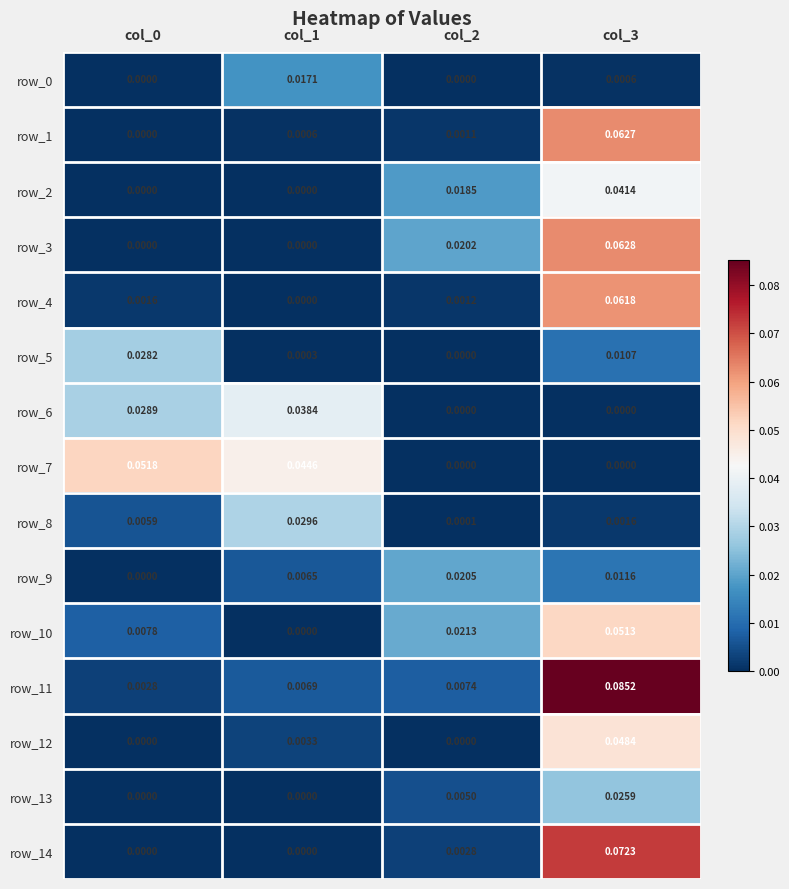

Reading left to right, list all the values displayed in this chart.

row_0: col_0=0.0	col_1=0.0	col_2=0.0	col_3=0.0
row_1: col_0=0.0	col_1=0.0	col_2=0.0	col_3=0.1
row_2: col_0=0.0	col_1=0.0	col_2=0.0	col_3=0.0
row_3: col_0=0.0	col_1=0.0	col_2=0.0	col_3=0.1
row_4: col_0=0.0	col_1=0.0	col_2=0.0	col_3=0.1
row_5: col_0=0.0	col_1=0.0	col_2=0.0	col_3=0.0
row_6: col_0=0.0	col_1=0.0	col_2=0.0	col_3=0.0
row_7: col_0=0.1	col_1=0.0	col_2=0.0	col_3=0.0
row_8: col_0=0.0	col_1=0.0	col_2=0.0	col_3=0.0
row_9: col_0=0.0	col_1=0.0	col_2=0.0	col_3=0.0
row_10: col_0=0.0	col_1=0.0	col_2=0.0	col_3=0.1
row_11: col_0=0.0	col_1=0.0	col_2=0.0	col_3=0.1
row_12: col_0=0.0	col_1=0.0	col_2=0.0	col_3=0.0
row_13: col_0=0.0	col_1=0.0	col_2=0.0	col_3=0.0
row_14: col_0=0.0	col_1=0.0	col_2=0.0	col_3=0.1